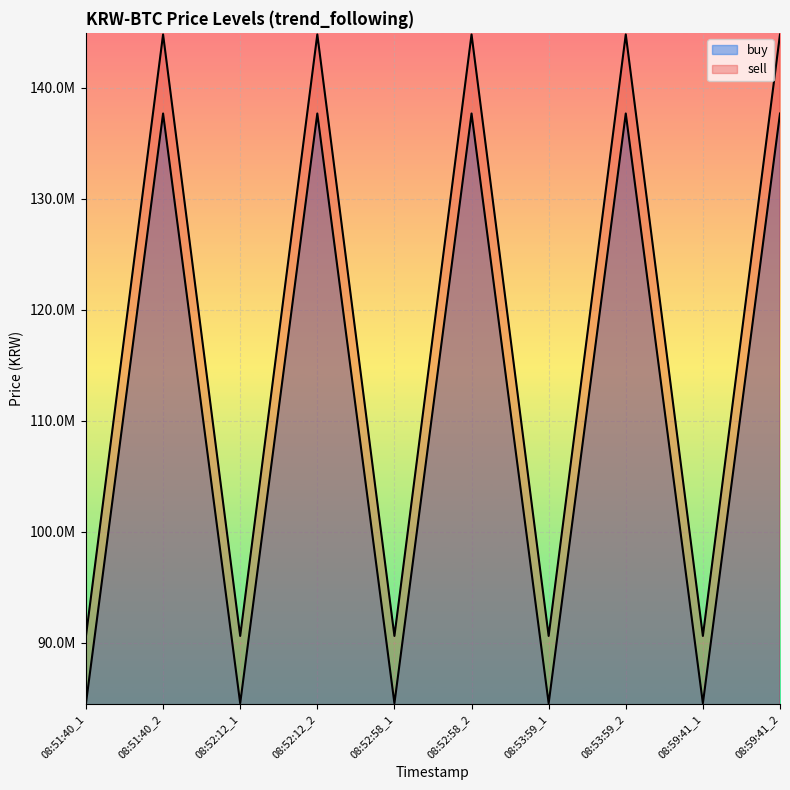

True or false: sell and buy intersect in this chart.

False